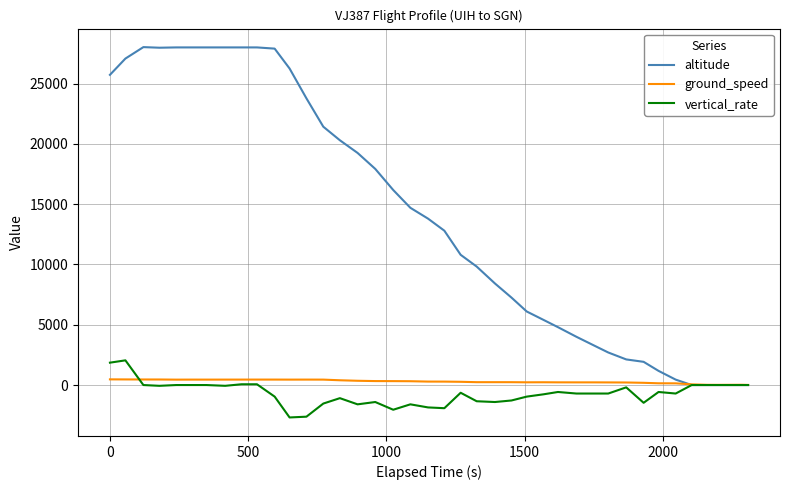

What is the sum of all altitude values?

559350